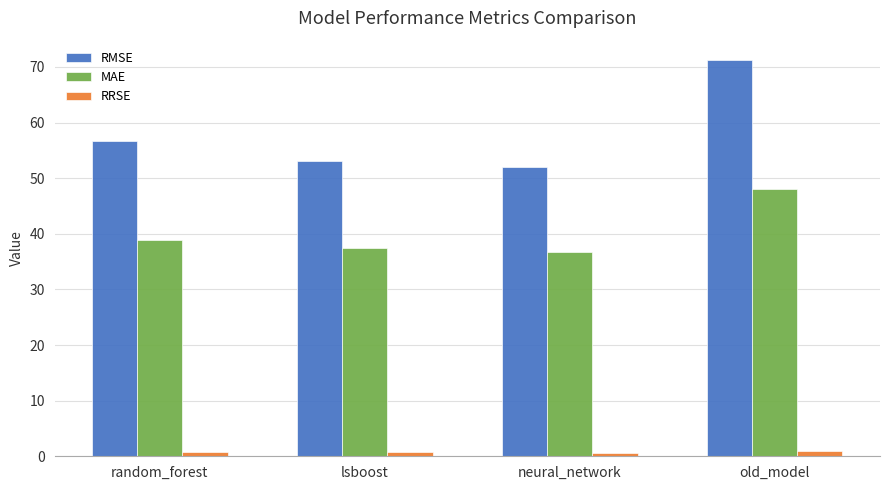

What is the sum of all MAE values?

161.3